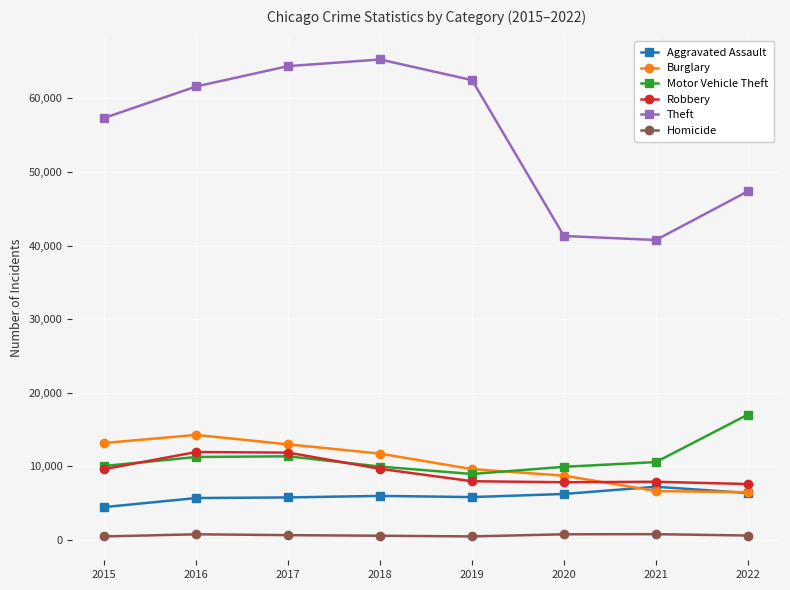

How many interior local peaks does the Theft series have?

1